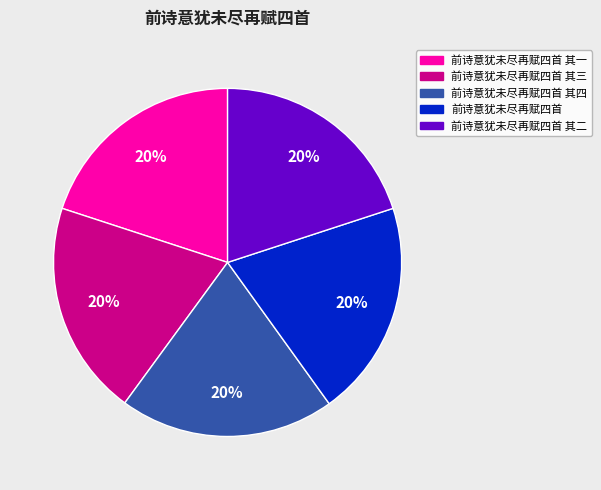

What percentage is the 前诗意犹未尽再赋四首 其四 slice, to the nearest percent?

20%